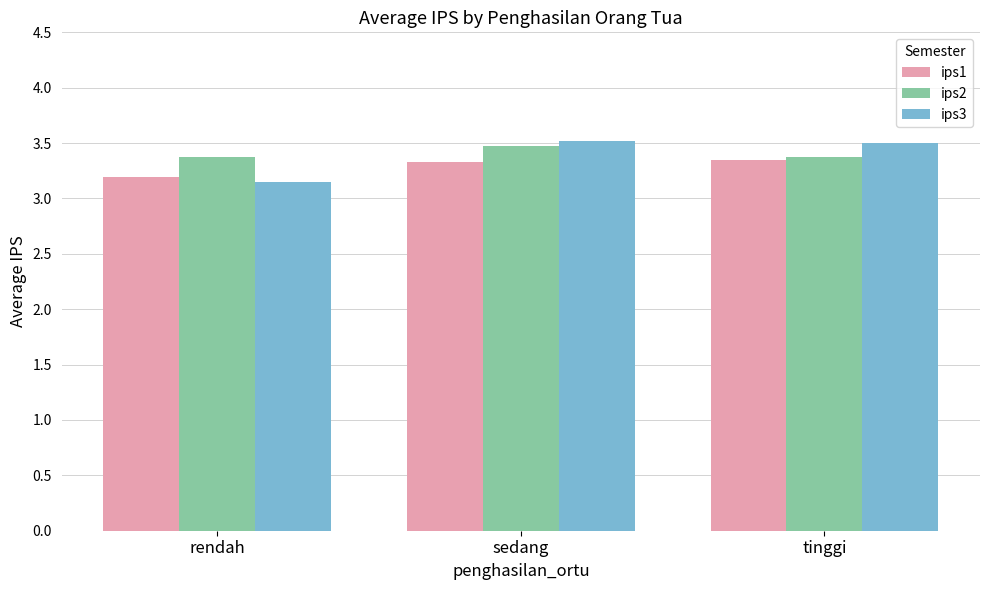

What is the highest value of the ips3 series?

3.5